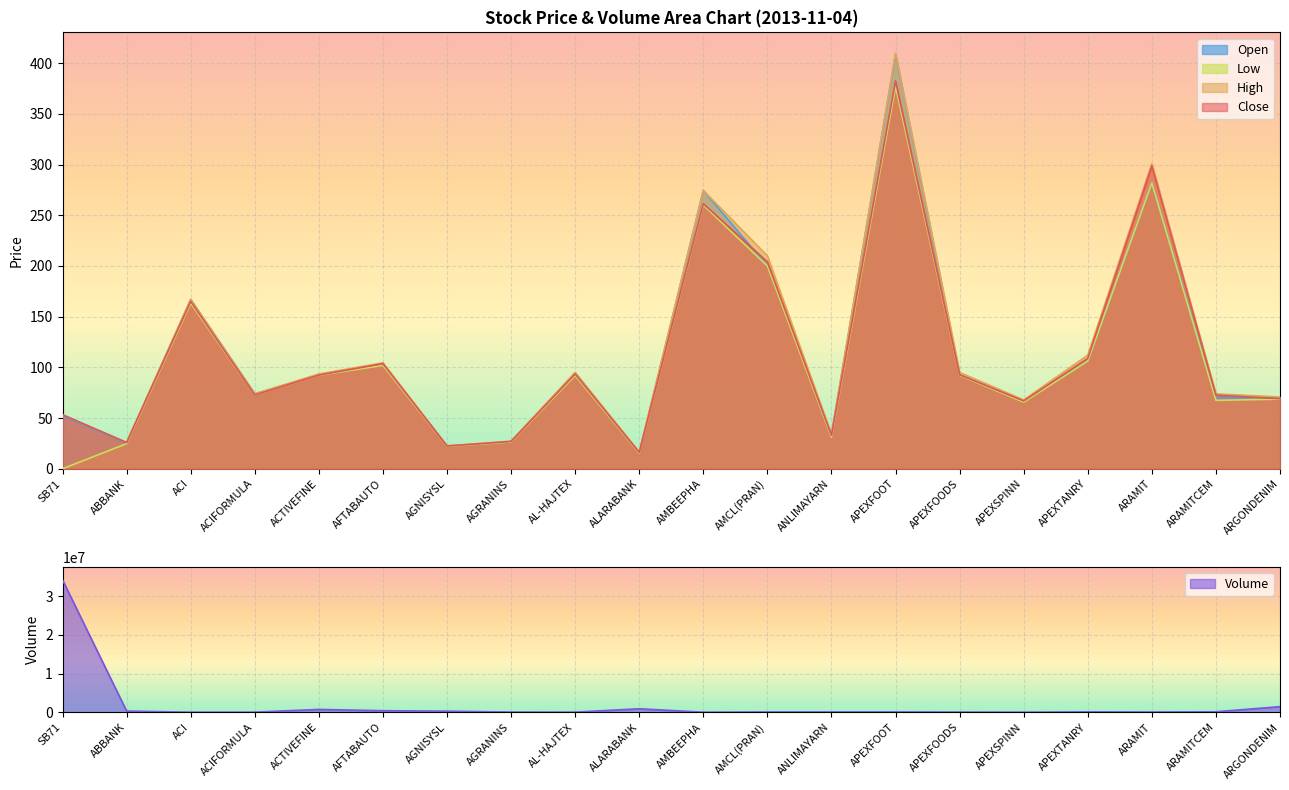

How many data points in col_3 are above 93?

10